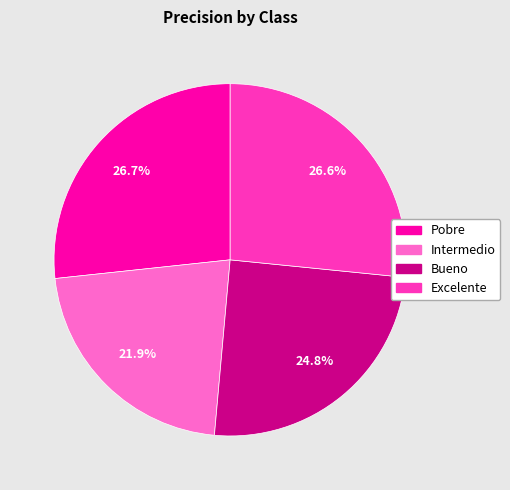

What percentage is NOT represented by Intermedio?

78.1%